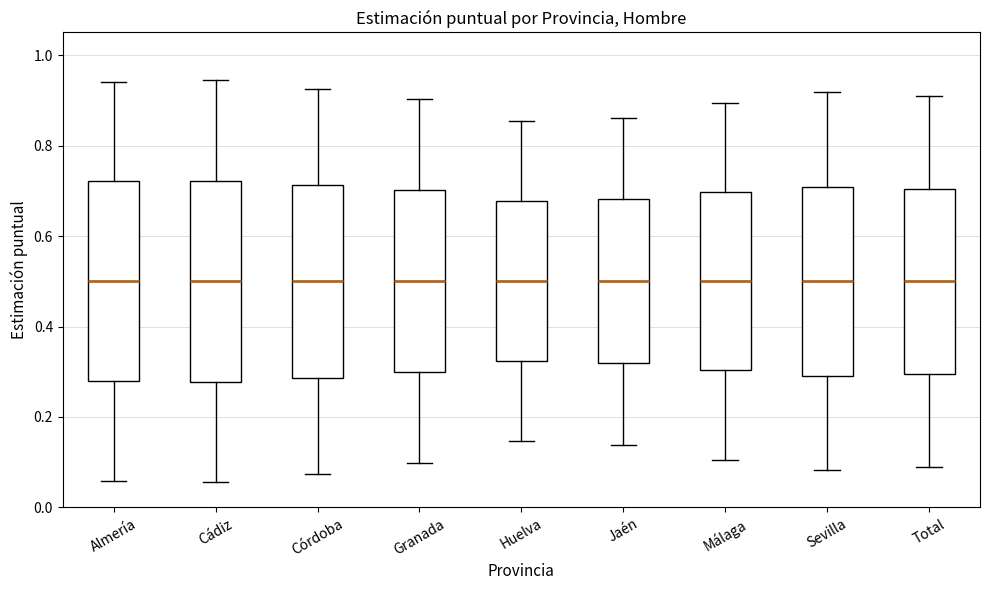

Where does the median line of the box for Jaén sit on the y-axis? The values are not printed on the chart, so give them approximately, as read against the axis.

0.50